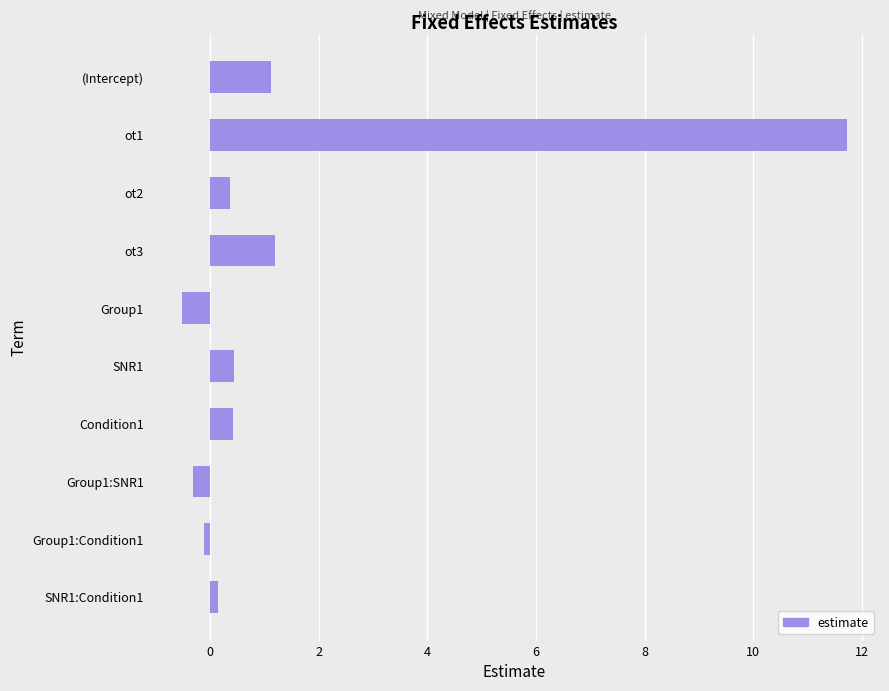

What is the sum of all values?

14.5